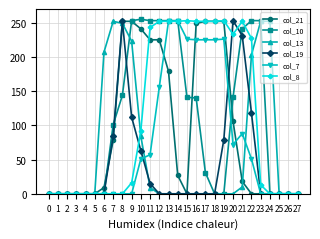

Rank the series at 22 from lowest to highest value.

col_21, col_7, col_19, col_13, col_8, col_10